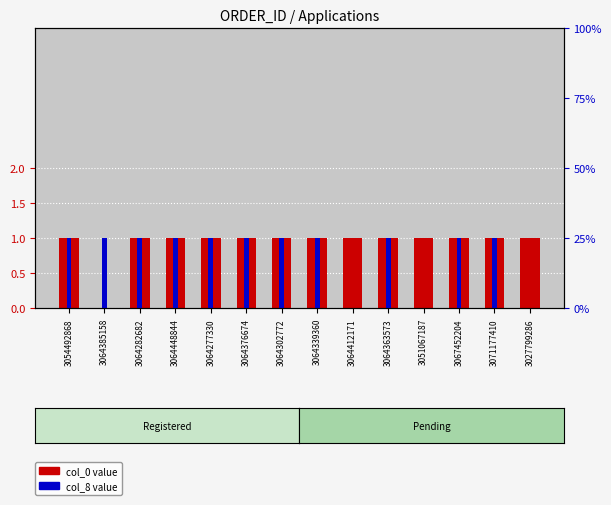

What is the sum of all col_8 values?

11